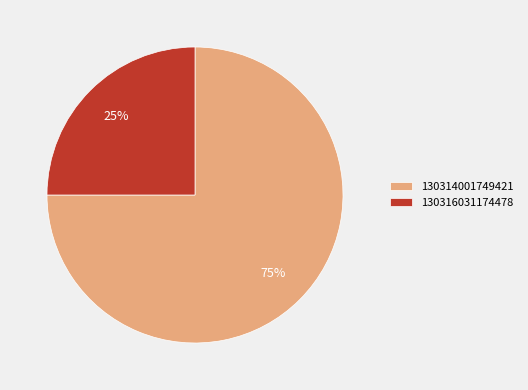

True or false: 130316031174478 accounts for 19% of the total.

False